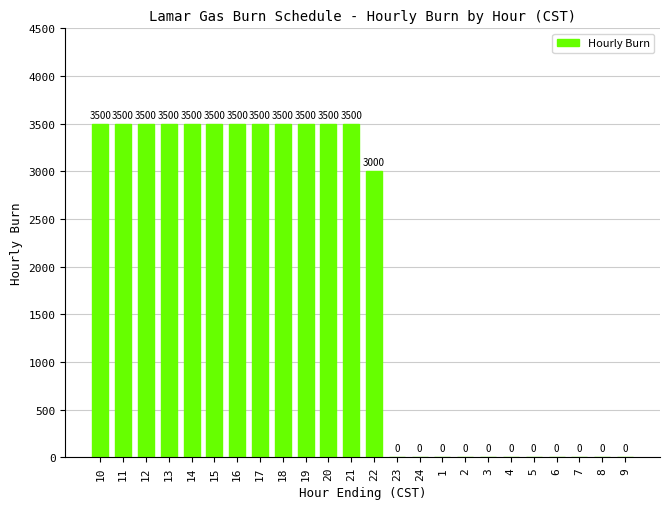

The value at 24 is 0. True or false?

True